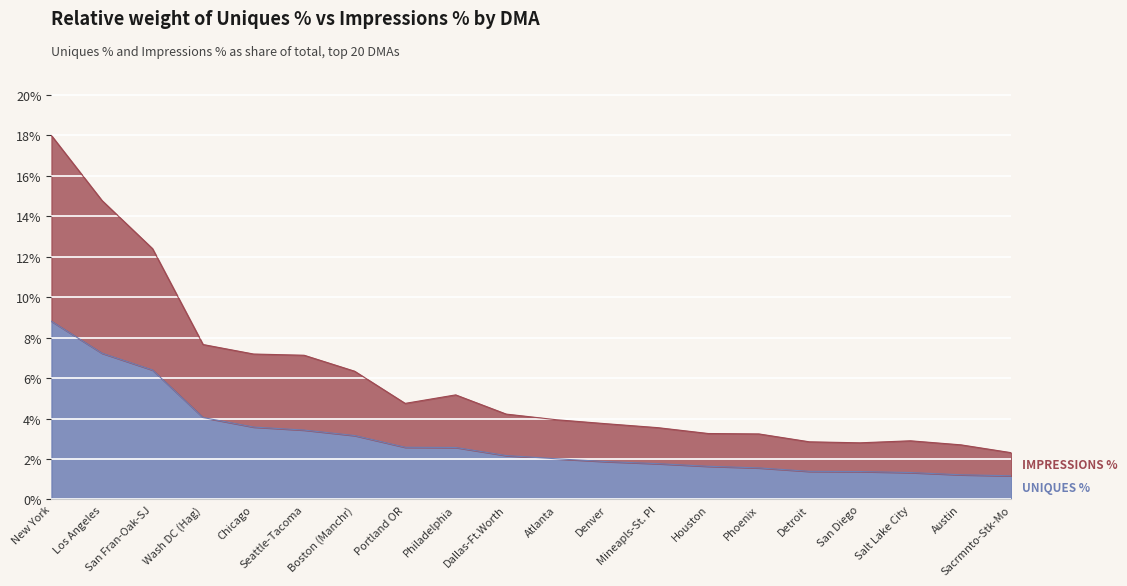

Count the number of data series in this chart.

2